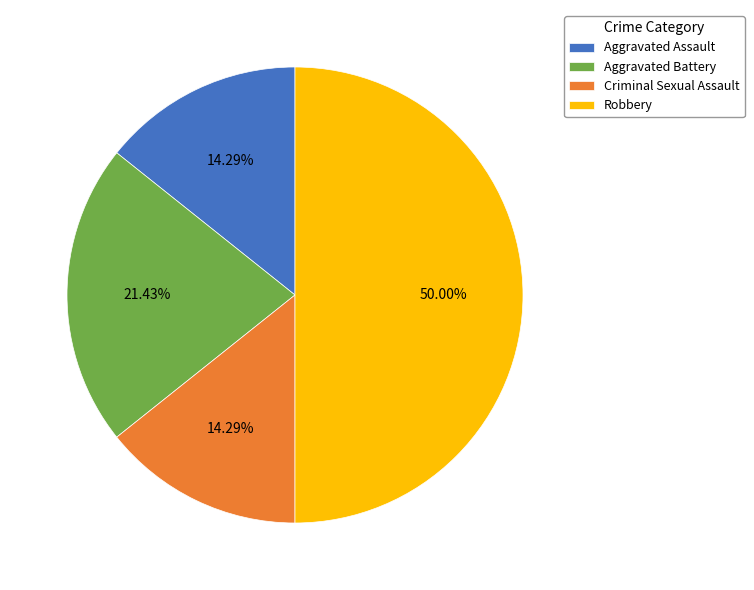

What portion of the pie excludes Aggravated Battery?

78.6%